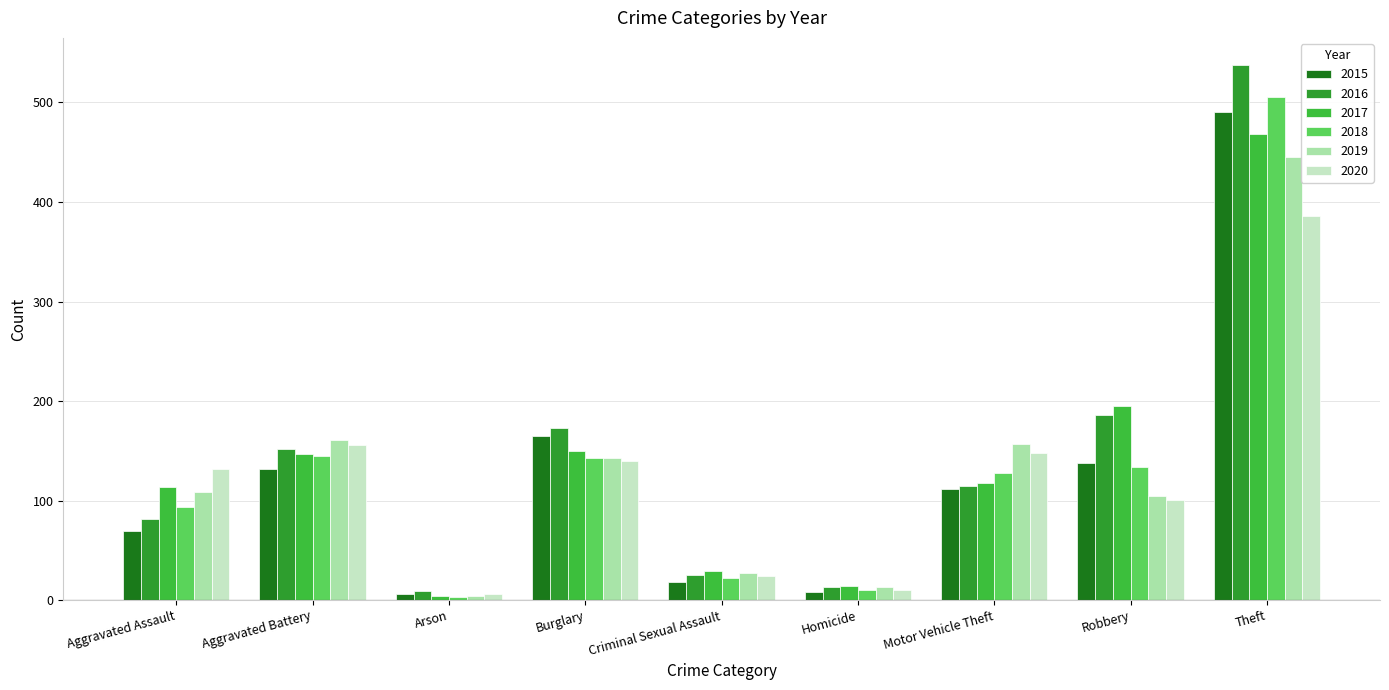

What is the sum of the 2020 values at Homicide and Arson?

16